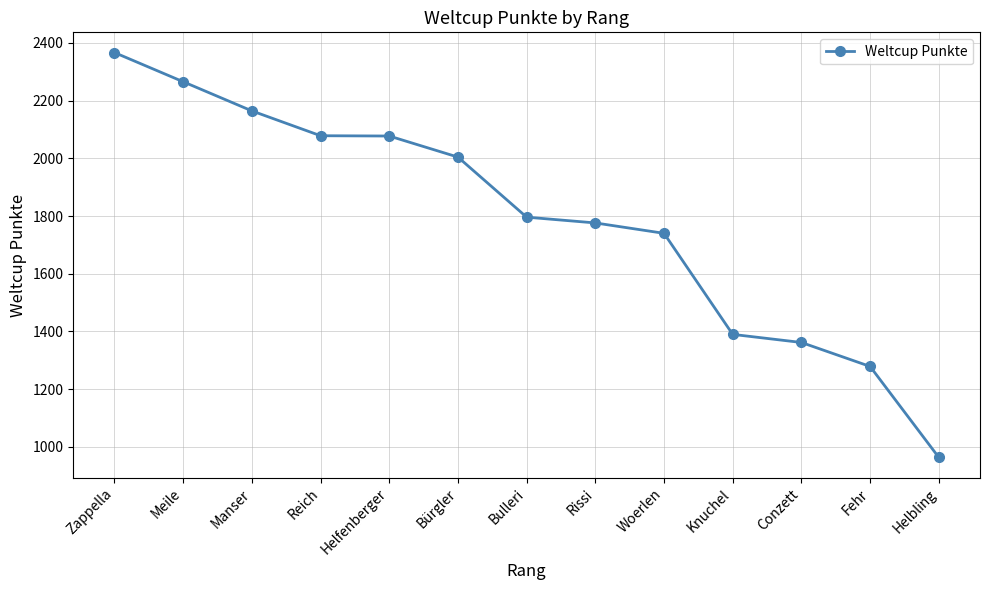

What is the sum of all values?

23261